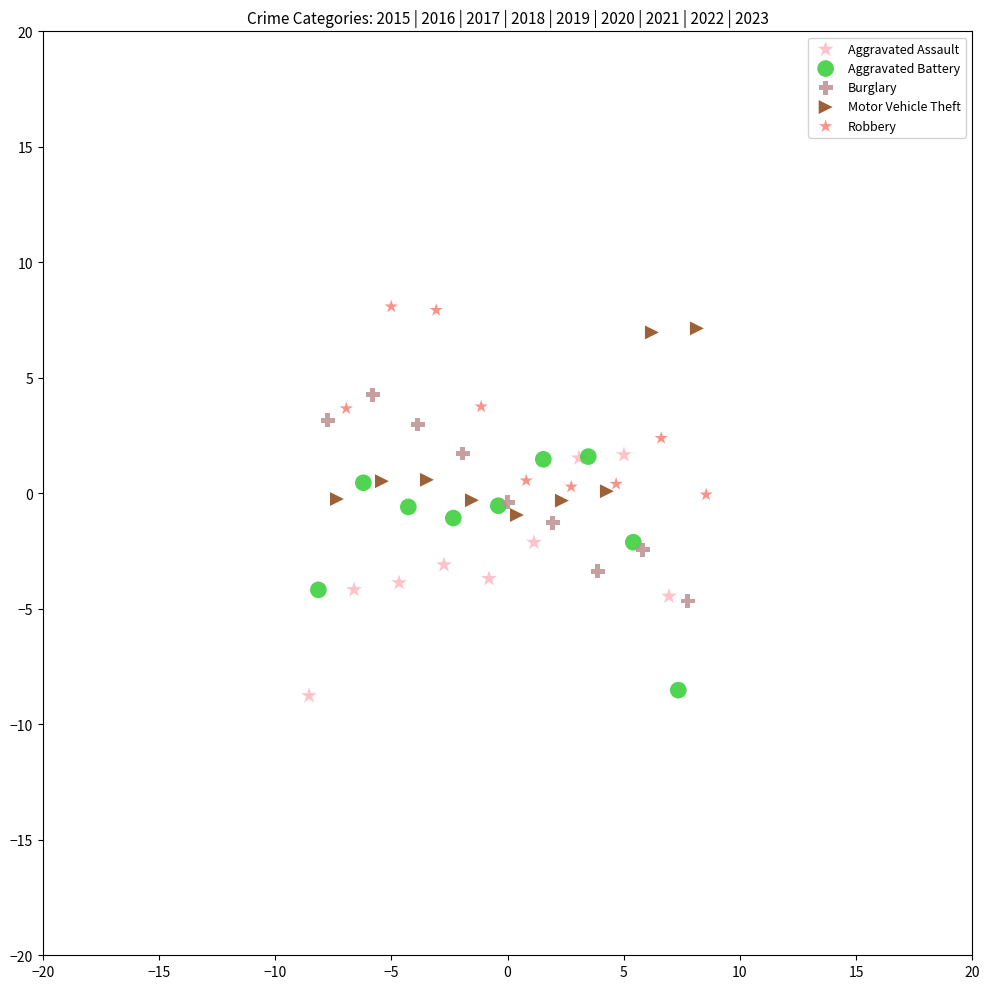

What are all the series names shown in the legend?

Aggravated Assault, Aggravated Battery, Burglary, Motor Vehicle Theft, Robbery